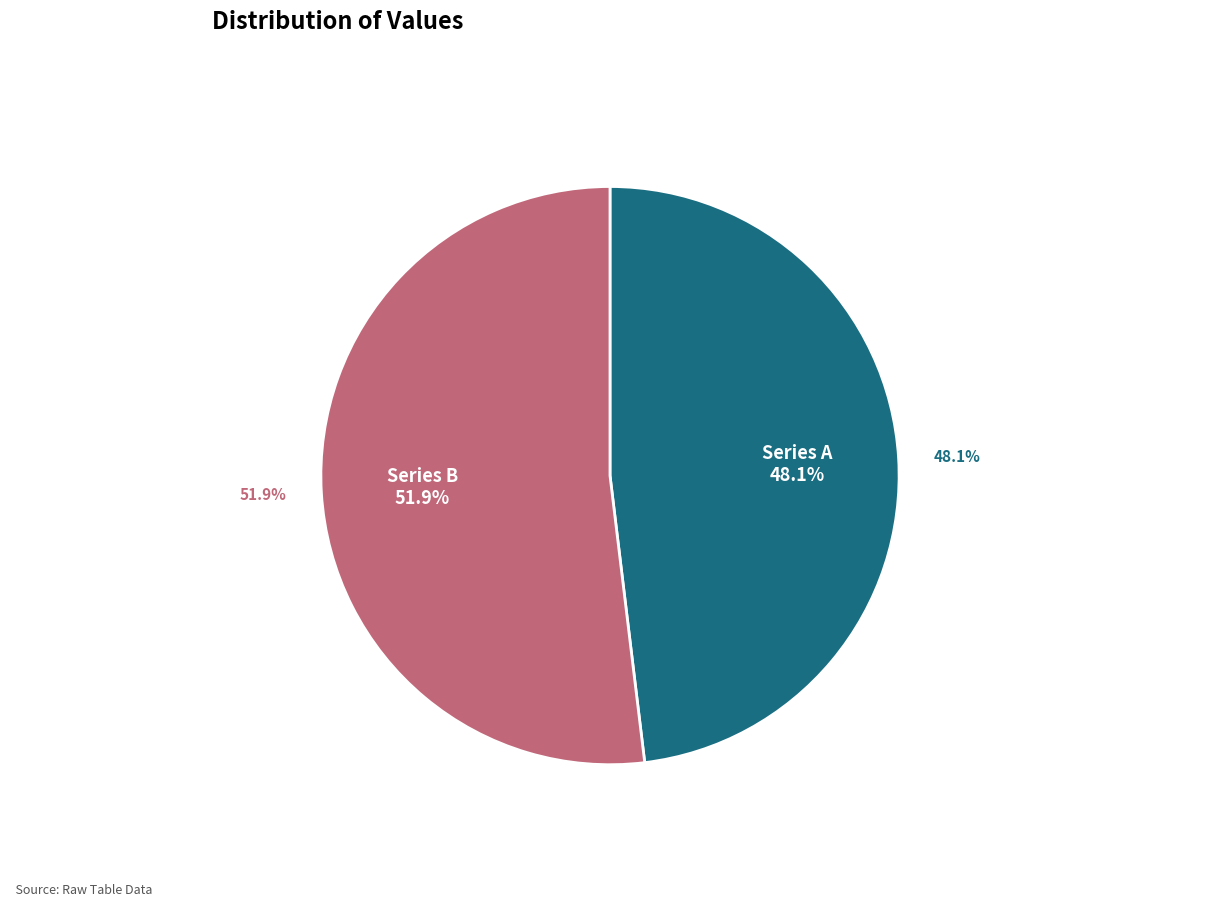

Is 子和惠贶佳什惇叙世契诵咏感慨情见乎辞因次其韵 the majority of the pie?

No